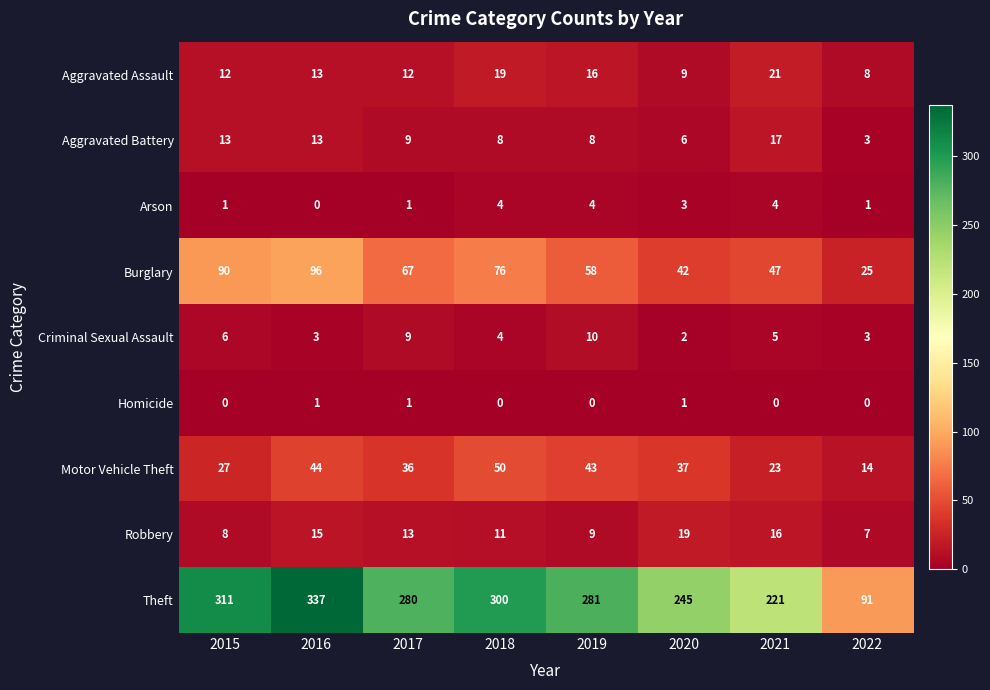

Where is Motor Vehicle Theft nearest to the value 32?

2017